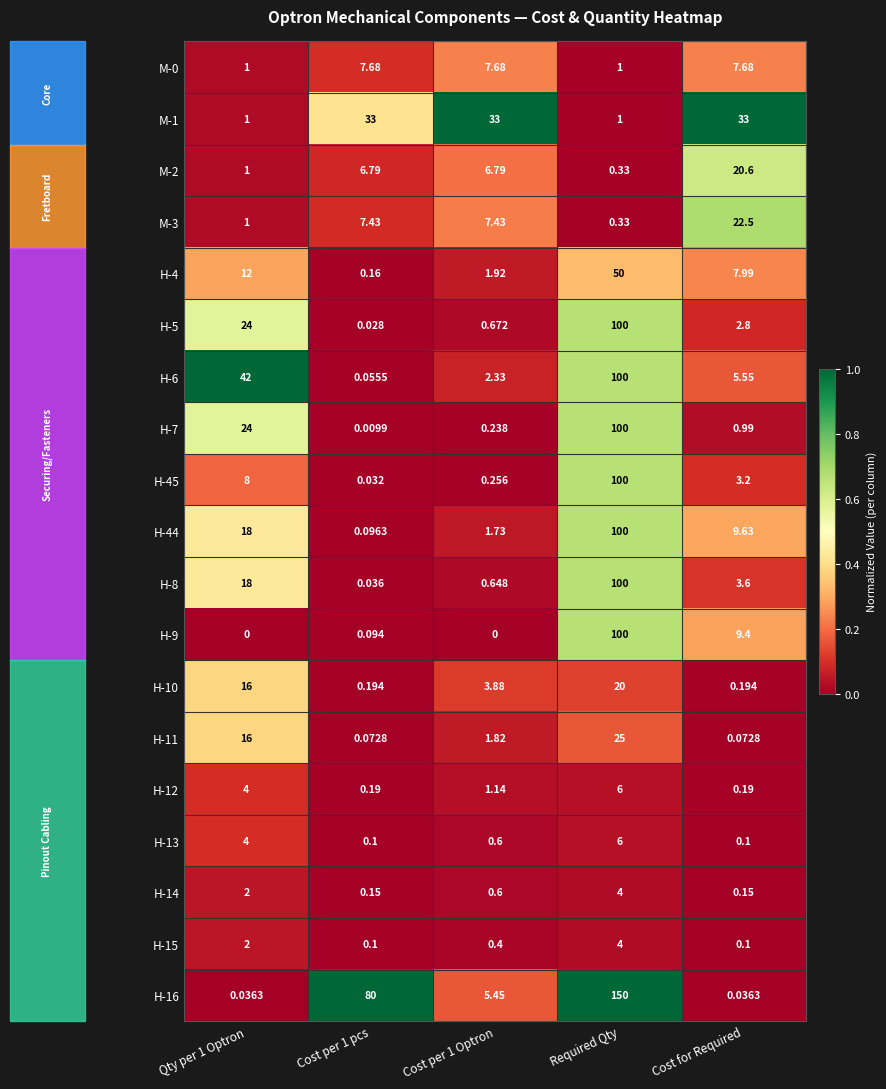

Is the value of H-13 at Required Qty greater than the value of H-44 at Cost per 1 pcs?

Yes